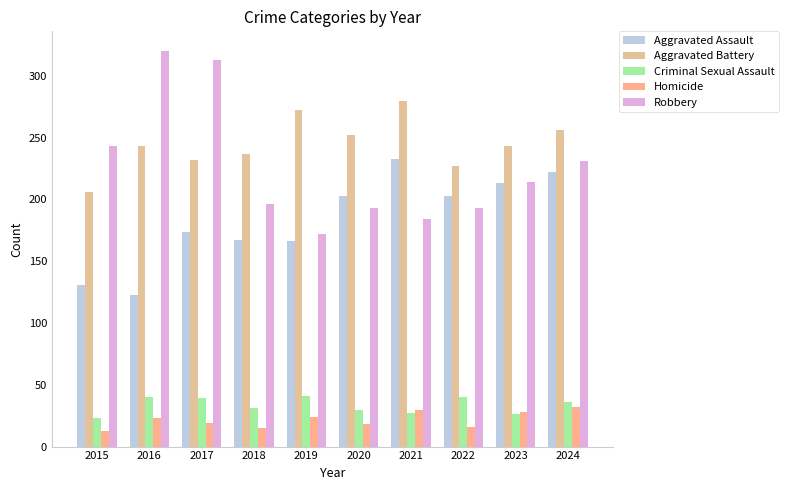

At how many categories does at least one series exceed 98?

10